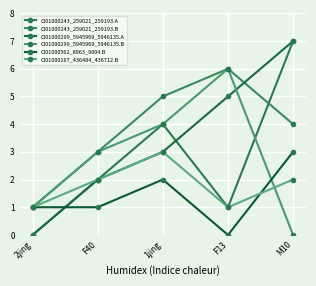

Count the number of data series in this chart.

6